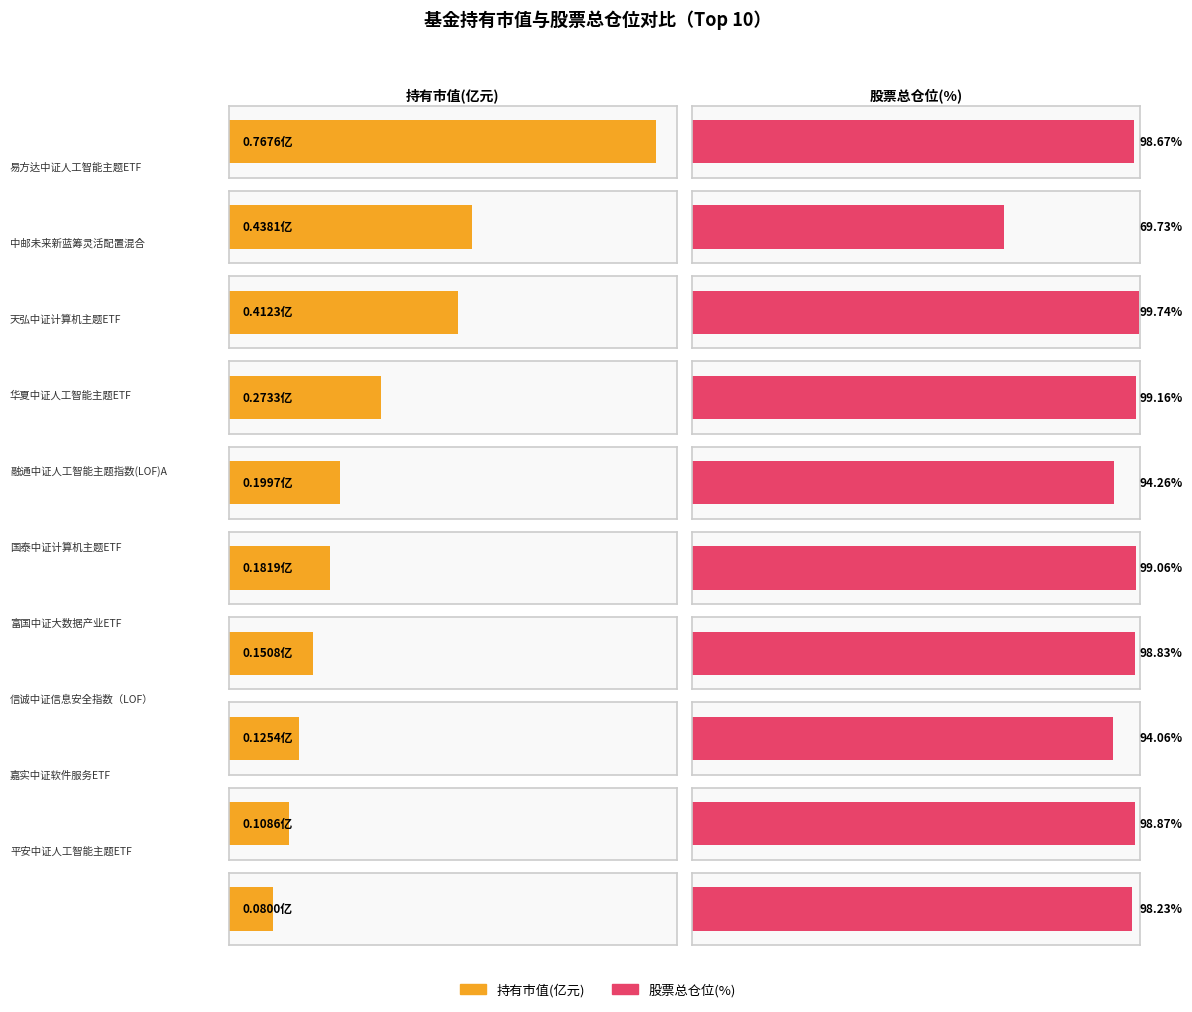

Reading left to right, transcribe all the data shown in this chart.

持有市值(亿元): 0.8	0.4	0.4	0.3	0.2	0.2	0.2	0.1	0.1	0.1
股票总仓位: 98.7	69.7	99.7	99.2	94.3	99.1	98.8	94.1	98.9	98.2